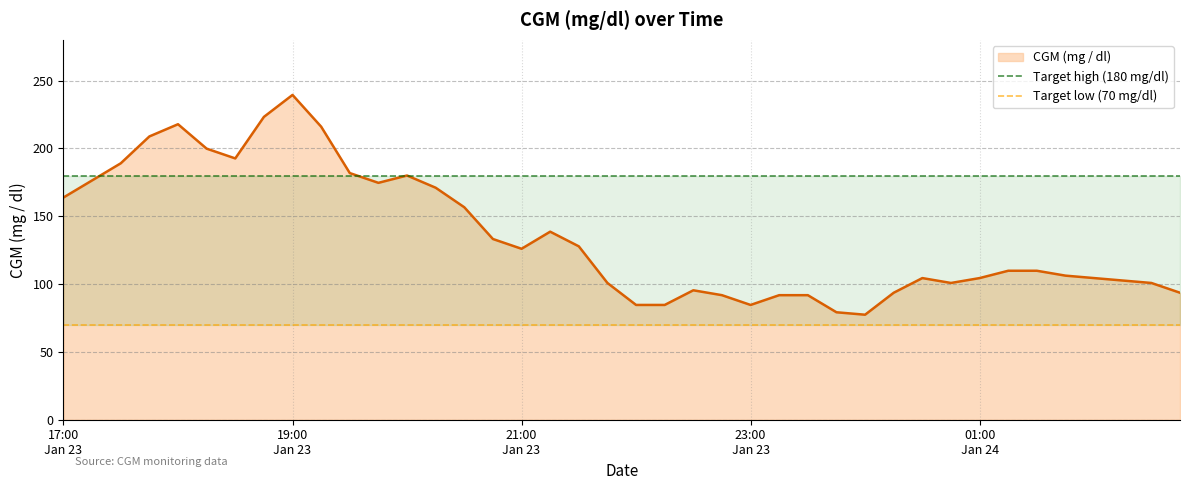

The Target high (180 mg/dl) series shows 122 at 17:00
Jan 23. True or false?

False